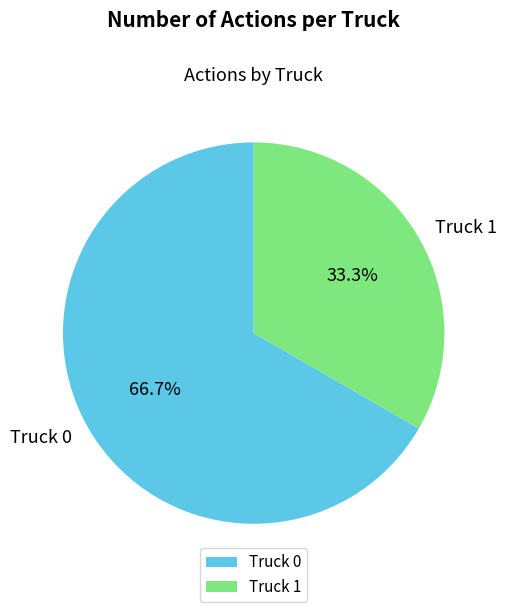

To the nearest percent, what is the combined percentage of Truck 1 and Truck 0?

100%